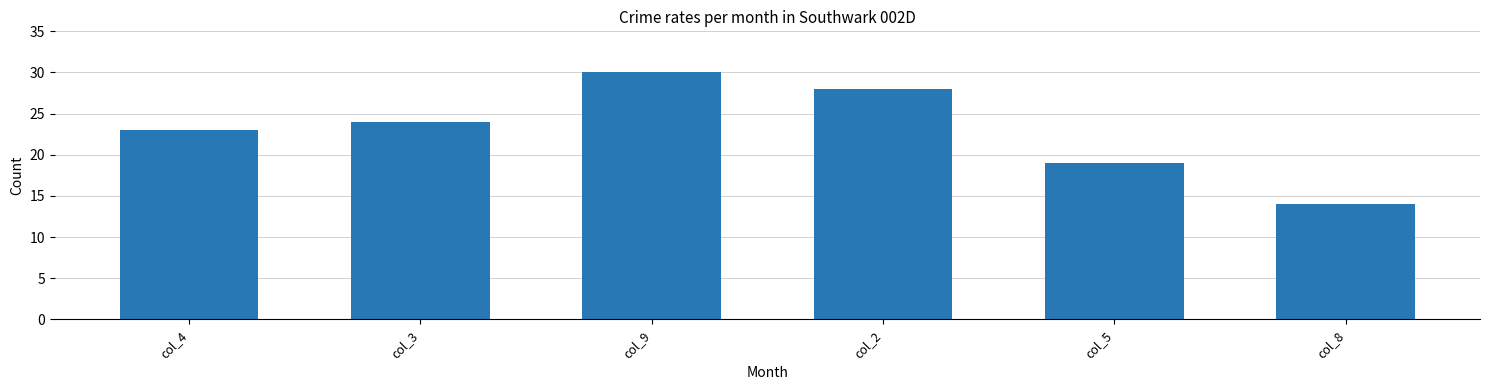

Which has a higher value, col_4 or col_8?

col_4